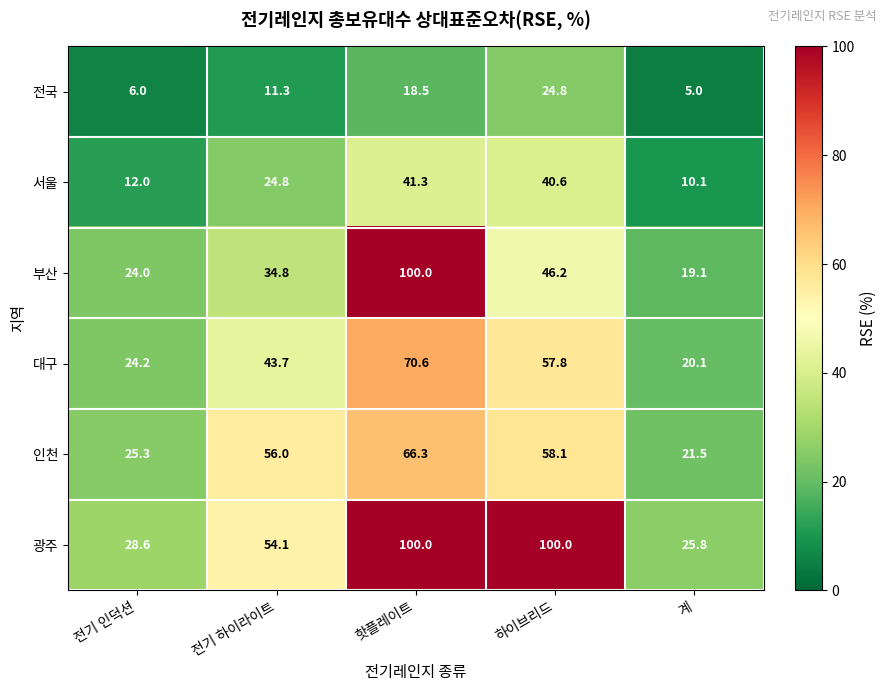

The value of 전국 at 계 is 8.2. True or false?

False